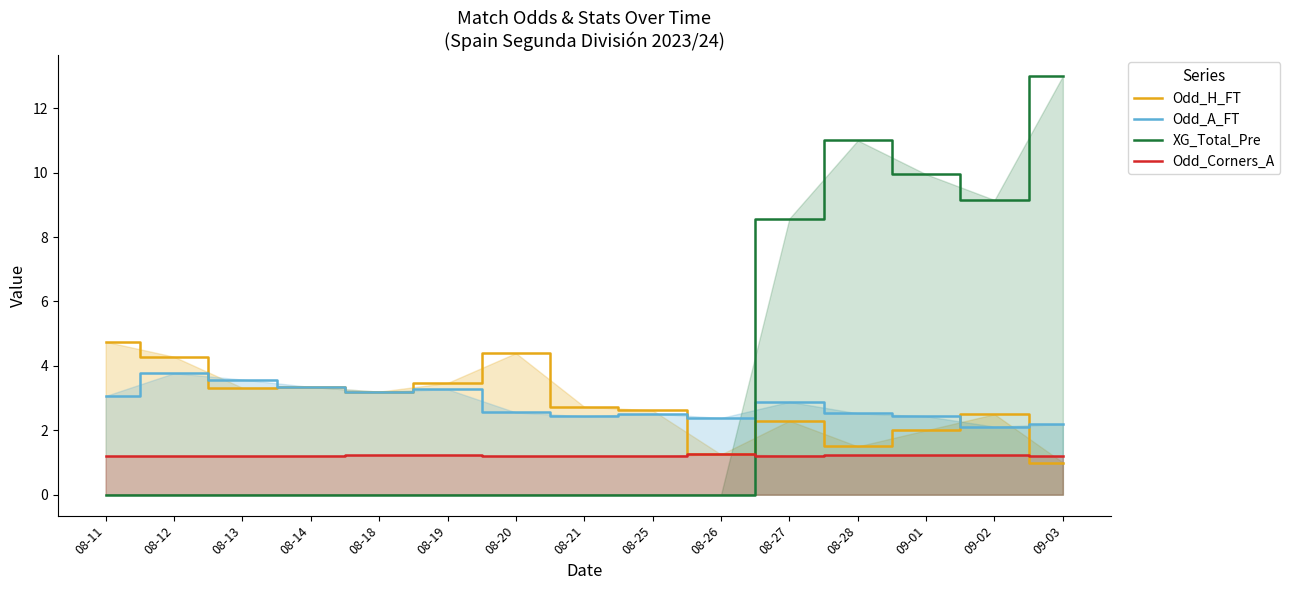

In Odd_Corners_A, how many points are higher than both neighbors (excluding endpoints)?

4